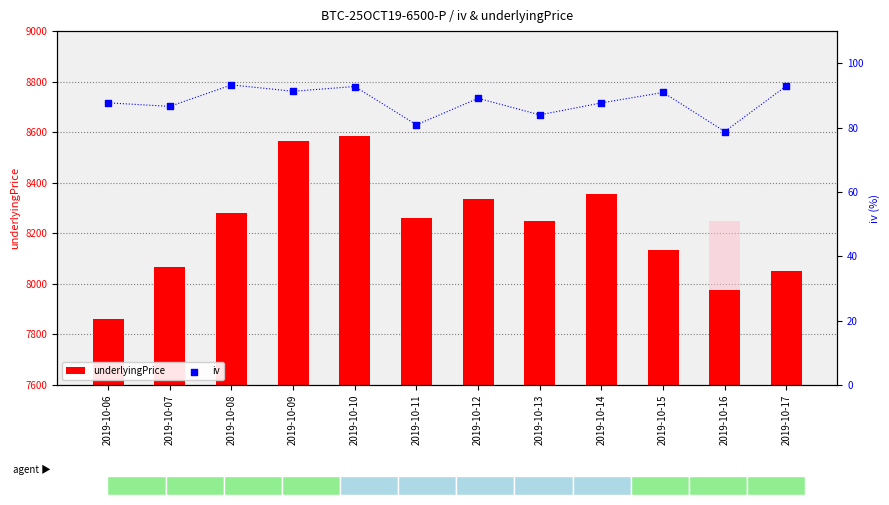

Which series has the widest spread of Y values?

underlyingPrice